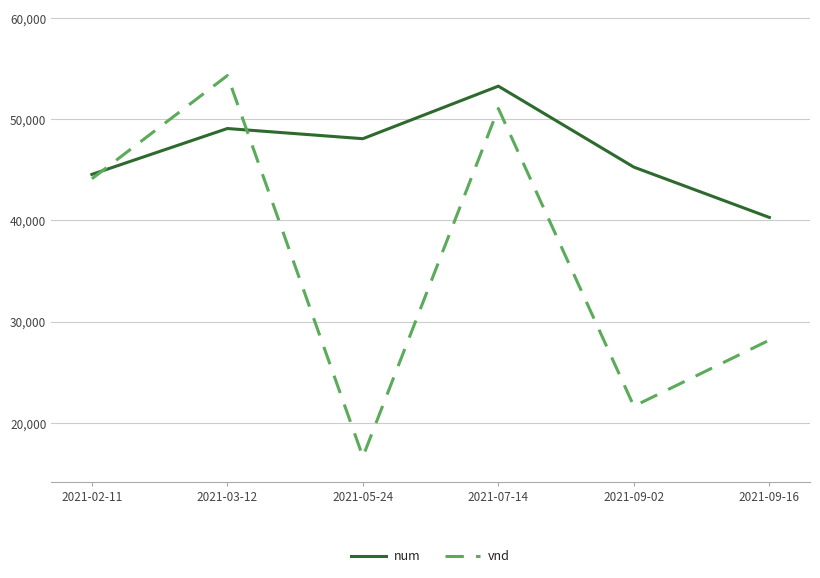

Between 2021-03-12 and 2021-09-16, which series saw the biggest shift?

vnd